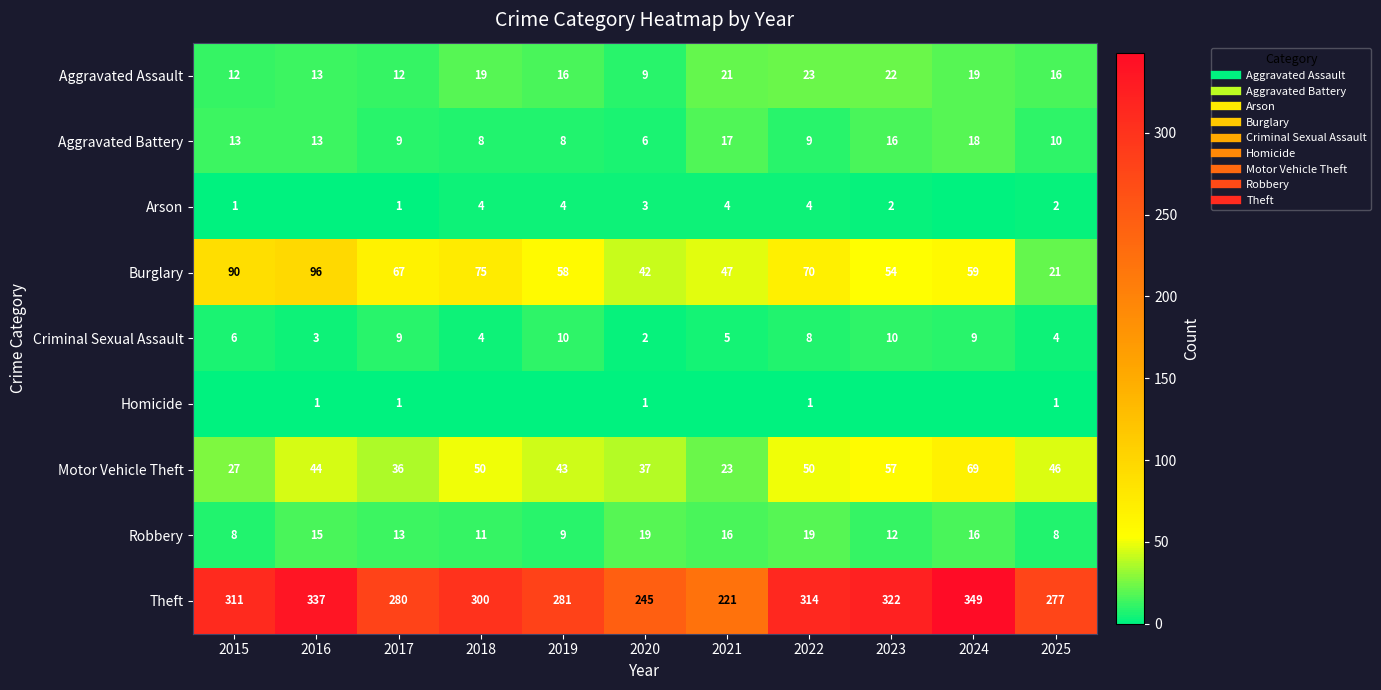

What is the difference between the Aggravated Battery values at 2016 and 2020?

7